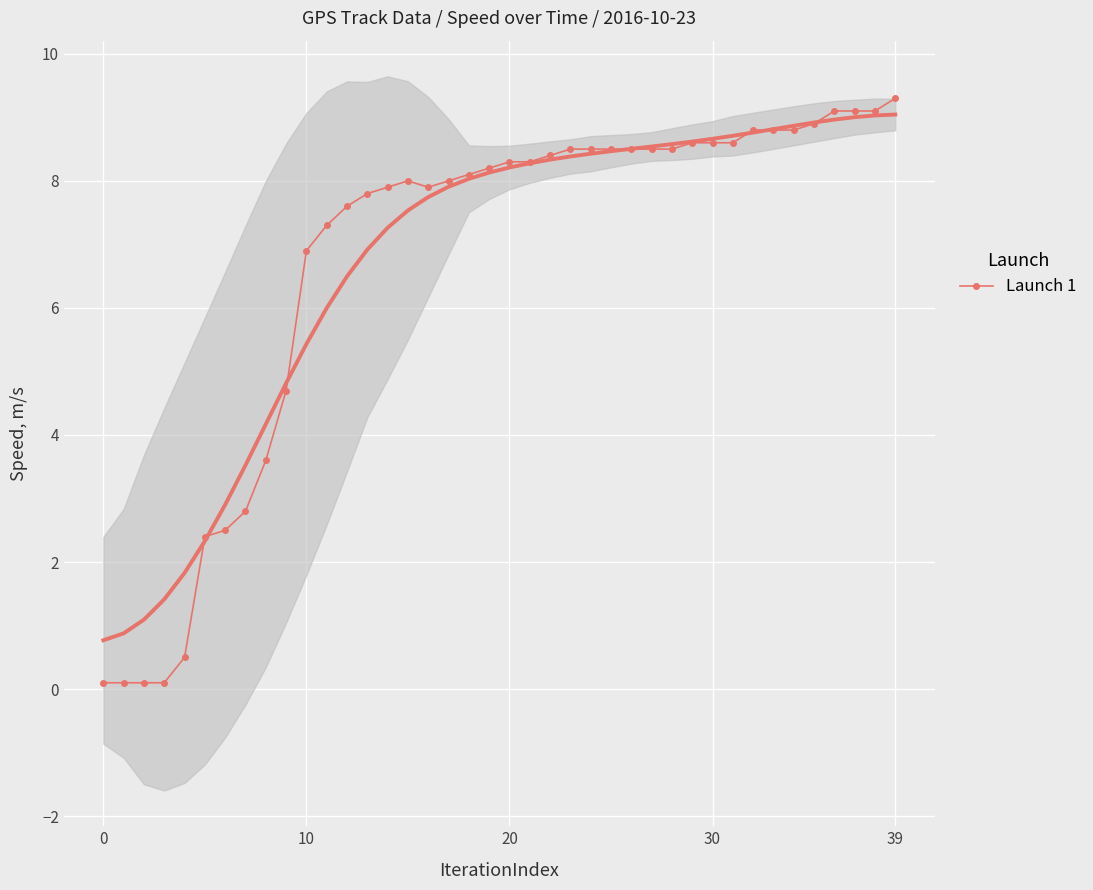

What is the difference between the maximum and minimum values?

9.2